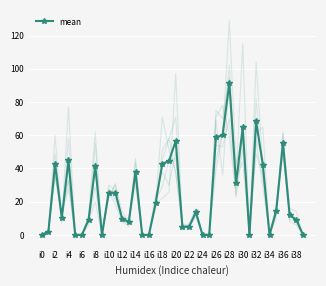

Where is the first local maximum for mean?

i2